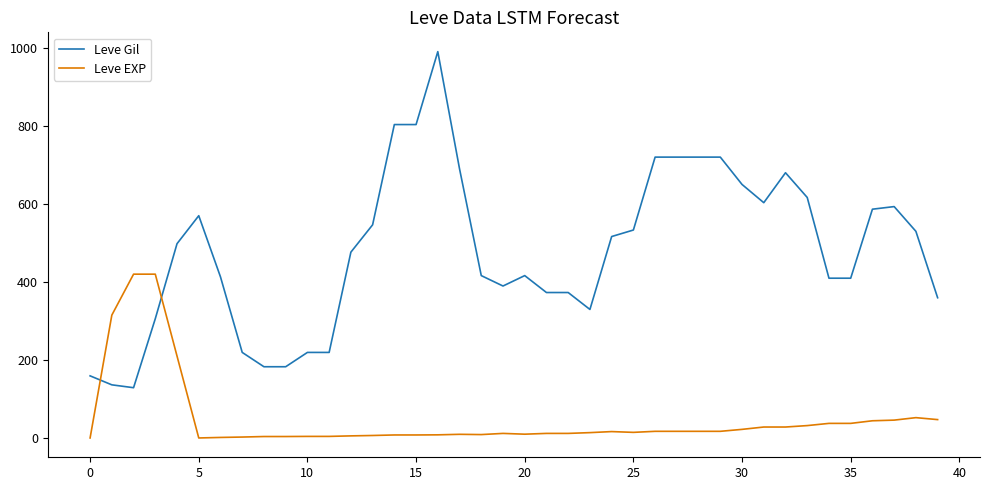

True or false: Leve Gil and Leve EXP intersect in this chart.

True